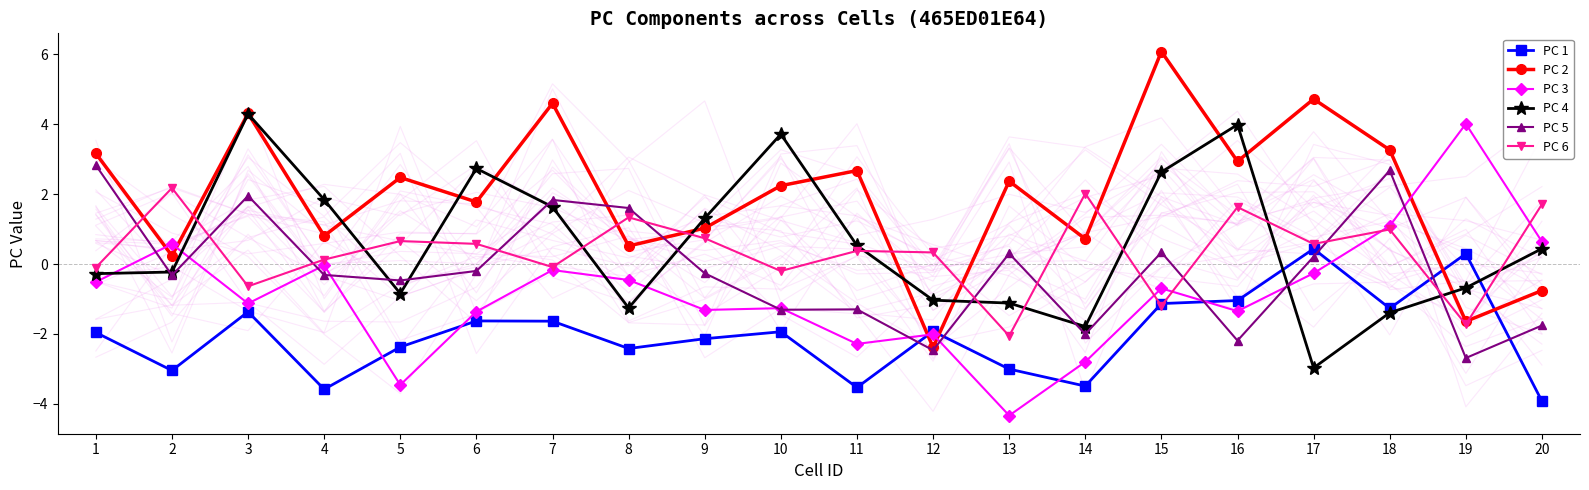

Reading right to left, what are all the values shown in this chart?

PC 1: 20=-3.9	19=0.3	18=-1.3	17=0.4	16=-1.0	15=-1.1	14=-3.5	13=-3.0	12=-1.9	11=-3.5	10=-1.9	9=-2.1	8=-2.4	7=-1.6	6=-1.6	5=-2.4	4=-3.6	3=-1.4	2=-3.0	1=-2.0
PC 2: 20=-0.8	19=-1.6	18=3.3	17=4.7	16=2.9	15=6.1	14=0.7	13=2.4	12=-2.4	11=2.7	10=2.2	9=1.0	8=0.5	7=4.6	6=1.8	5=2.5	4=0.8	3=4.3	2=0.2	1=3.2
PC 3: 20=0.6	19=4.0	18=1.1	17=-0.3	16=-1.3	15=-0.7	14=-2.8	13=-4.3	12=-2.0	11=-2.3	10=-1.3	9=-1.3	8=-0.5	7=-0.2	6=-1.4	5=-3.5	4=-0.0	3=-1.1	2=0.6	1=-0.5
PC 4: 20=0.4	19=-0.7	18=-1.4	17=-3.0	16=4.0	15=2.6	14=-1.8	13=-1.1	12=-1.0	11=0.5	10=3.7	9=1.3	8=-1.3	7=1.6	6=2.7	5=-0.8	4=1.8	3=4.3	2=-0.2	1=-0.3
PC 5: 20=-1.8	19=-2.7	18=2.7	17=0.2	16=-2.2	15=0.3	14=-2.0	13=0.3	12=-2.5	11=-1.3	10=-1.3	9=-0.3	8=1.6	7=1.8	6=-0.2	5=-0.5	4=-0.3	3=2.0	2=-0.3	1=2.8
PC 6: 20=1.7	19=-1.7	18=1.0	17=0.6	16=1.6	15=-1.2	14=2.0	13=-2.1	12=0.3	11=0.4	10=-0.2	9=0.7	8=1.3	7=-0.1	6=0.6	5=0.7	4=0.1	3=-0.6	2=2.2	1=-0.1